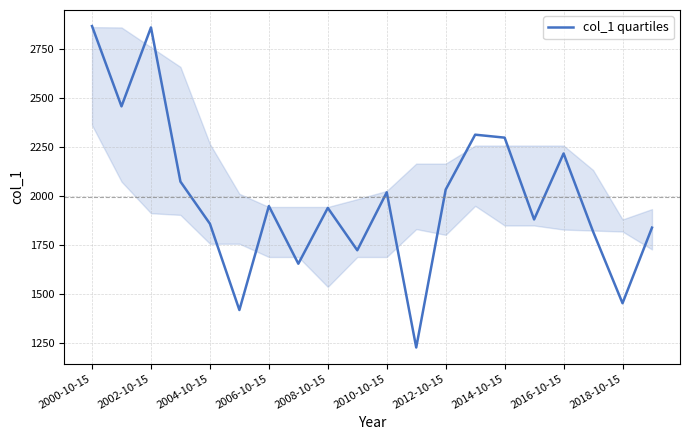

What is the greatest value displayed?

2866.2